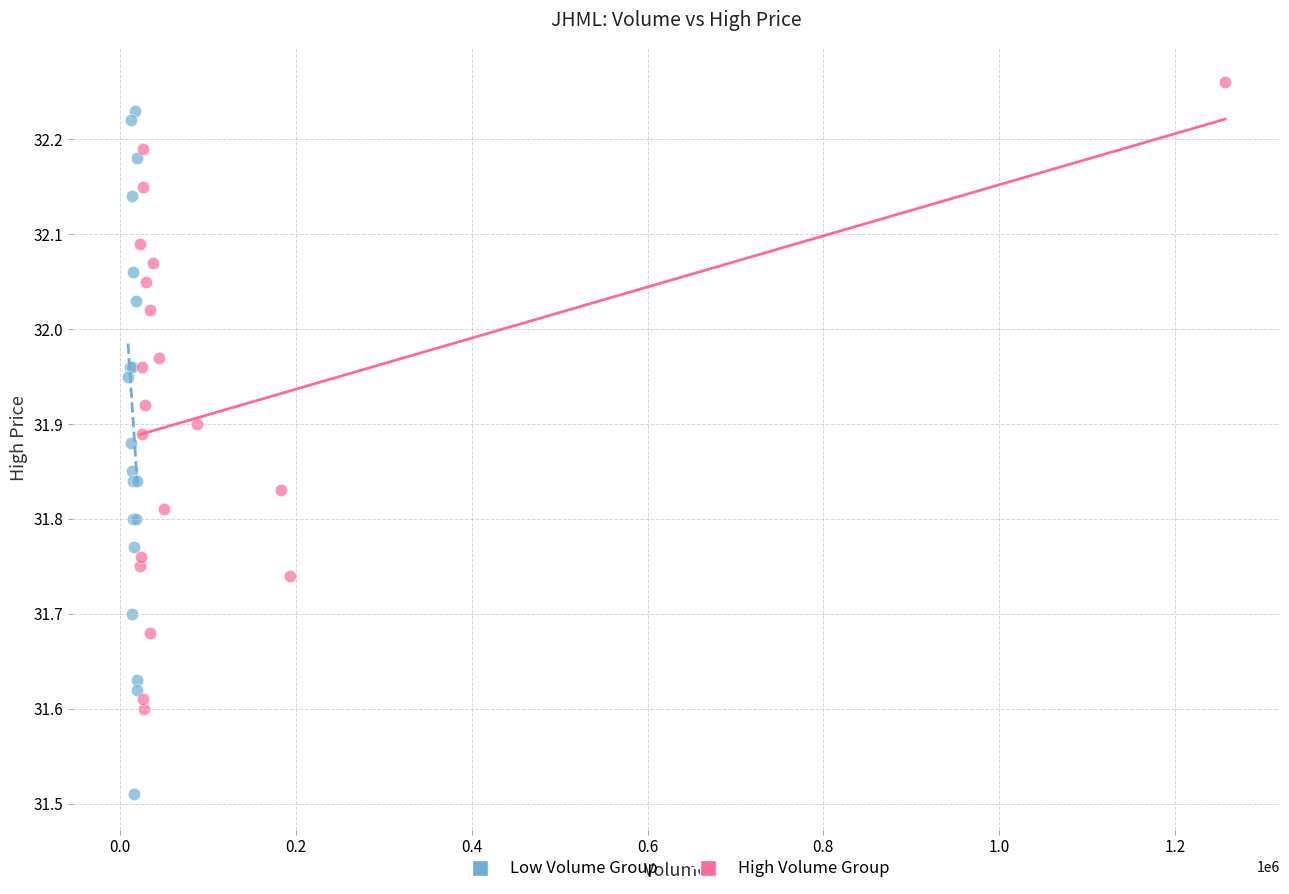

What are all the series names shown in the legend?

Low Volume Group, High Volume Group